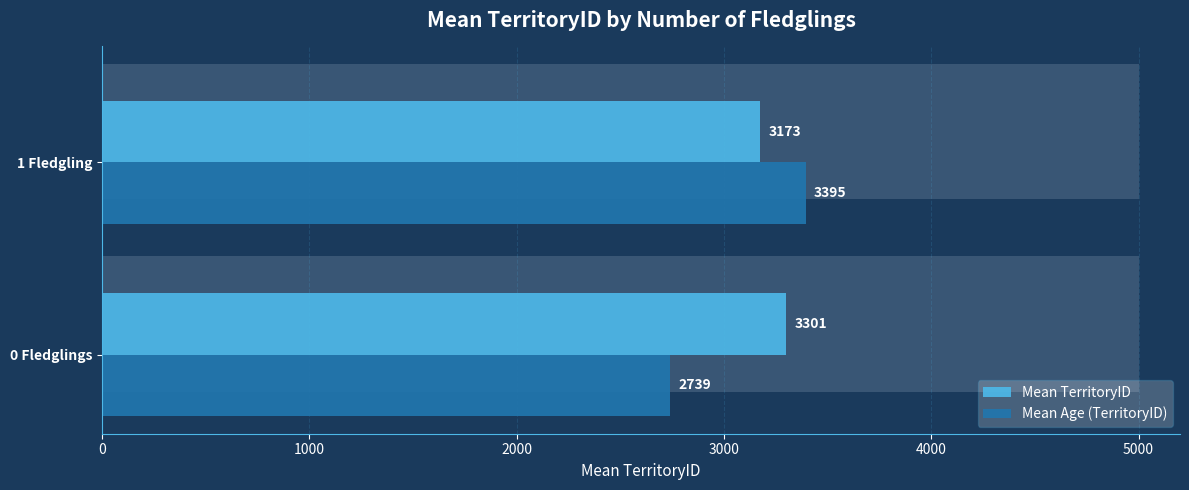

How many categories are shown in the chart?

2